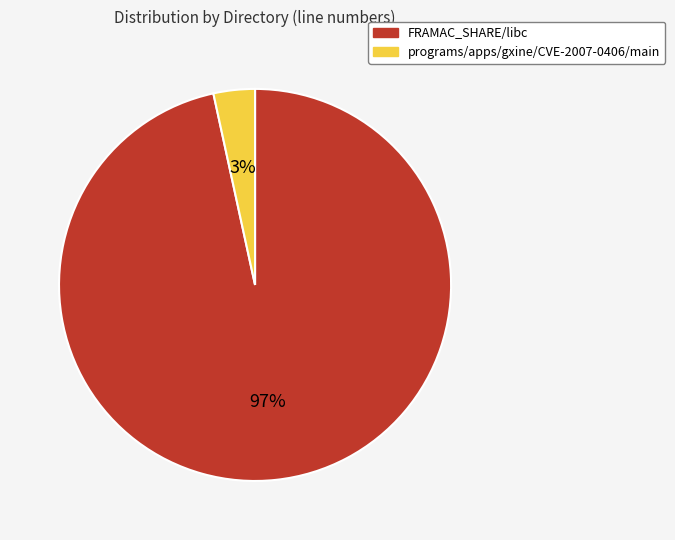

To the nearest percent, what is the combined percentage of programs/apps/gxine/CVE-2007-0406/main and FRAMAC_SHARE/libc?

100%